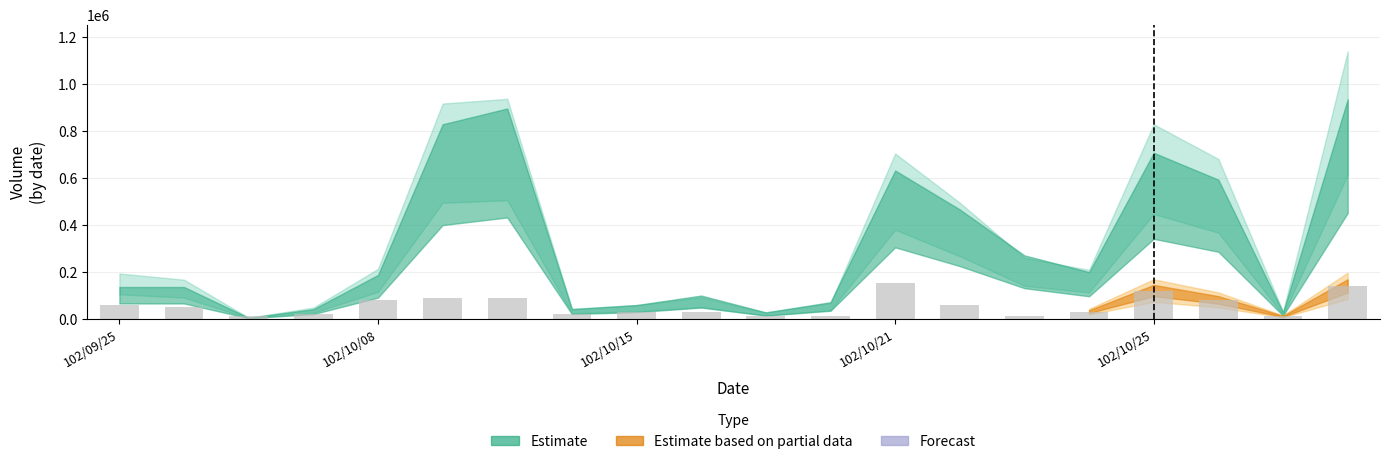

What is the difference between the second highest and second lowest values?

130000